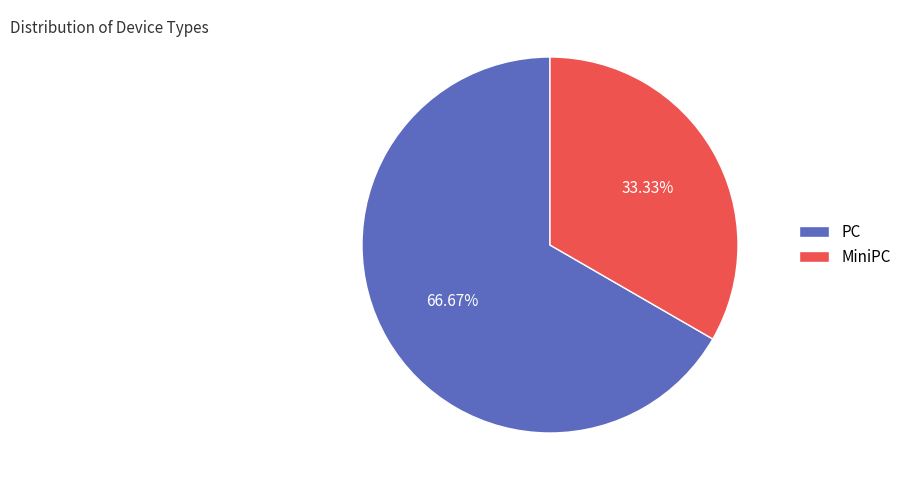

Which category has the smallest portion of the pie?

MiniPC